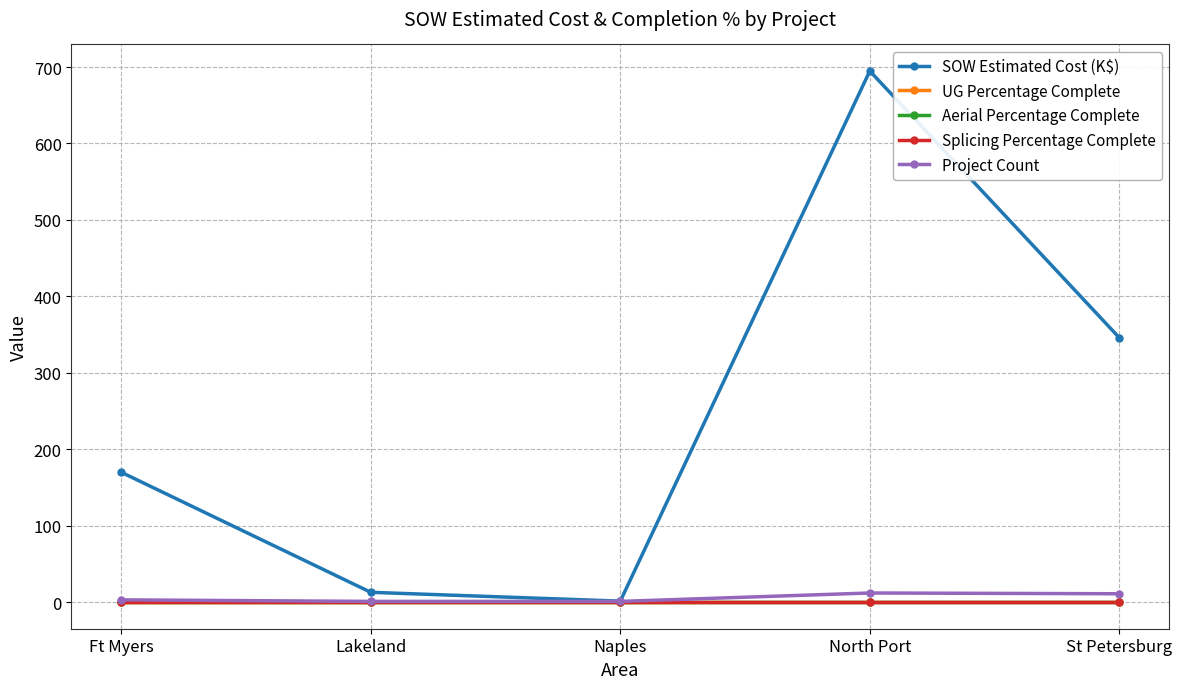

Is this an area chart (filled region under the line)?

No